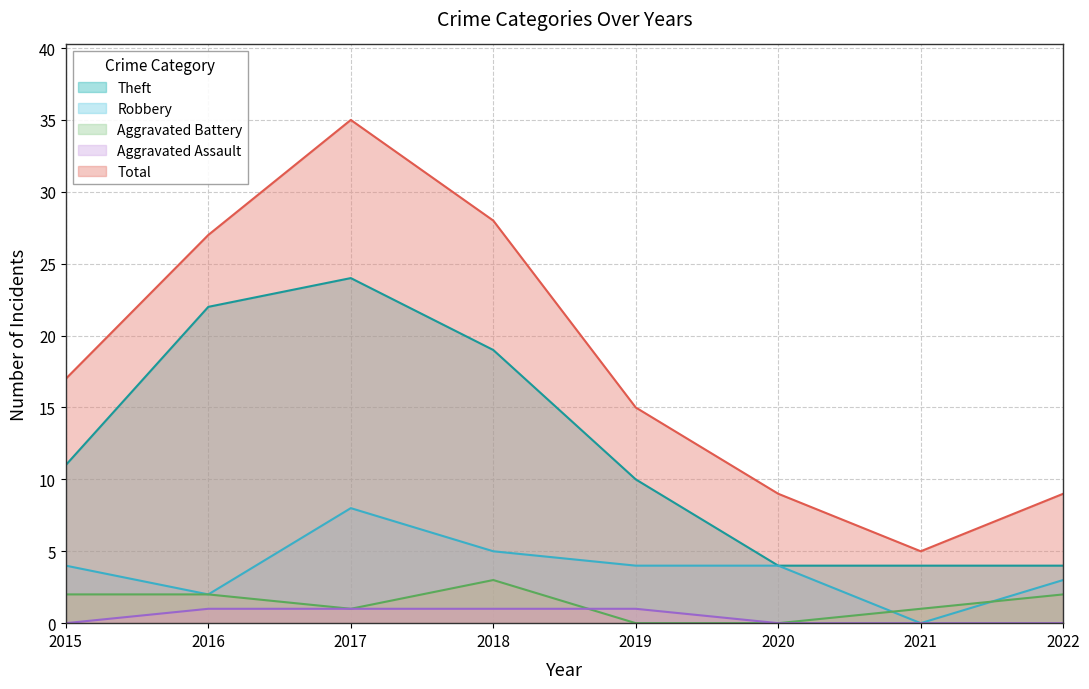

At which category is the sum across all series the highest?

2017